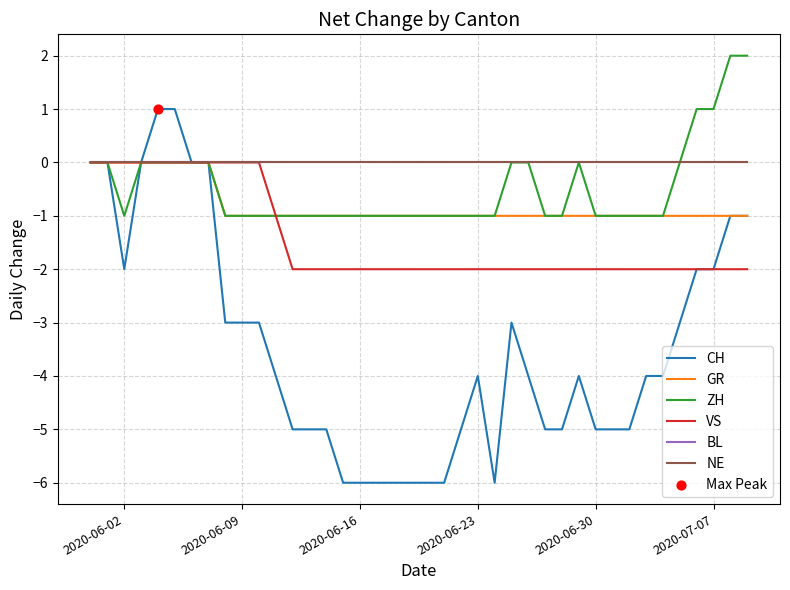

Does the chart have visible grid lines?

Yes